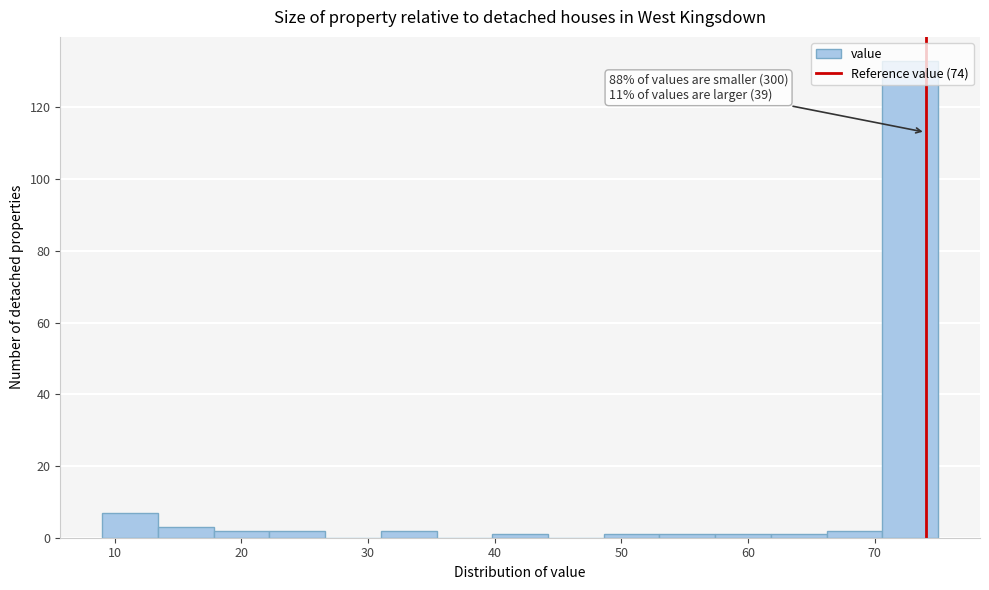

Which range on the x-axis has the tallest bar?

70.6 to 75.0